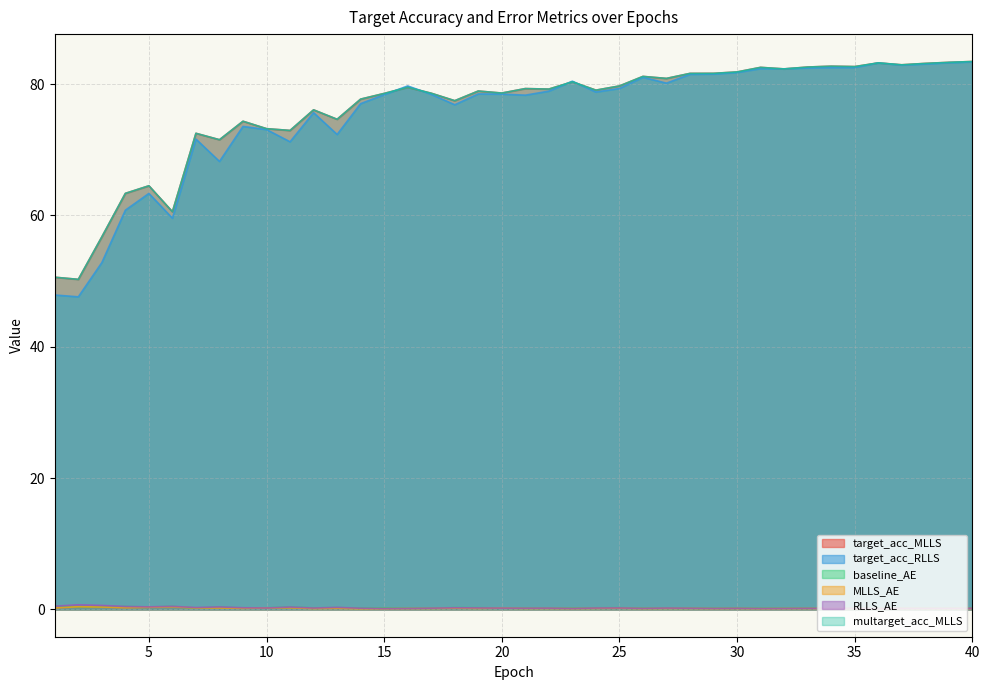

Does the chart have visible grid lines?

Yes